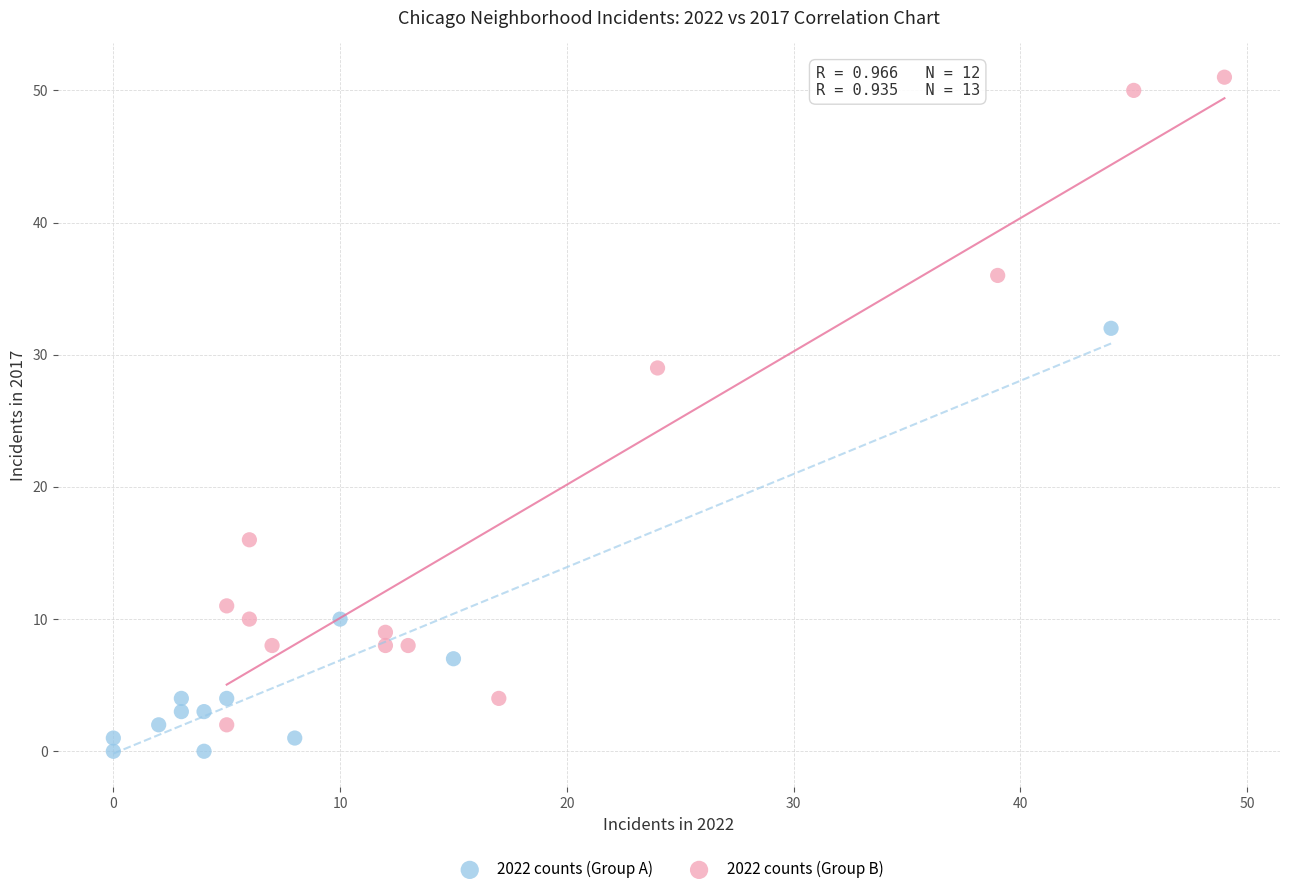

What are all the series names shown in the legend?

2022 counts (Group A), 2022 counts (Group B)